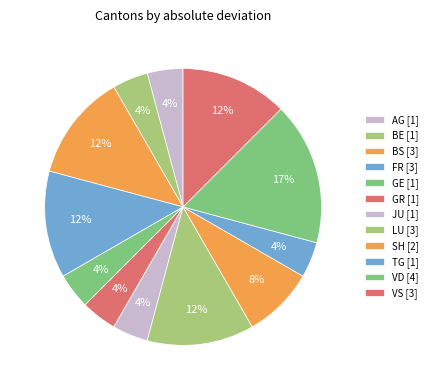

How many segments does this pie chart have?

12